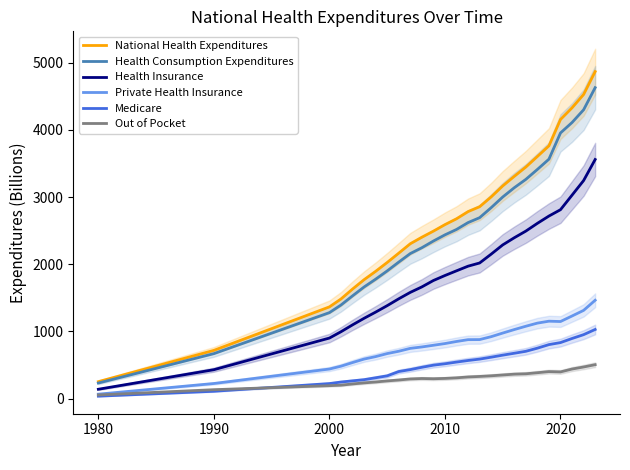

The Health Insurance series shows 698.8 at 1990. True or false?

False